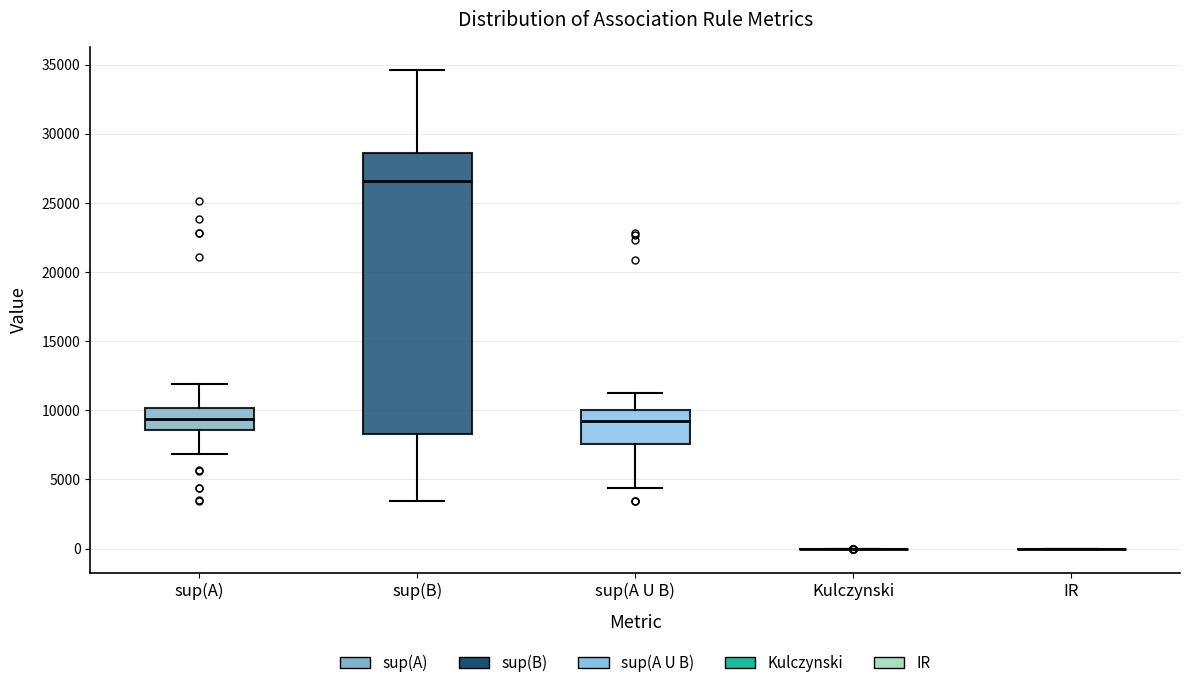

Reading left to right, transcribe this box plot: for each box, give where its median line is, the range the box spans, and where its two whiskers end, as read against the y-axis. The values are not printed on the chart, so give them approximately, as read against the axis.

sup(A): median 9500, box 8500 to 10000, whiskers 7000 to 12000
sup(B): median 26500, box 8500 to 28500, whiskers 3500 to 34500
sup(A U B): median 9000, box 7500 to 10000, whiskers 4500 to 11500
Kulczynski: box collapsed to a line at 0, whiskers 0 to 0
IR: box collapsed to a line at 0, whiskers 0 to 0